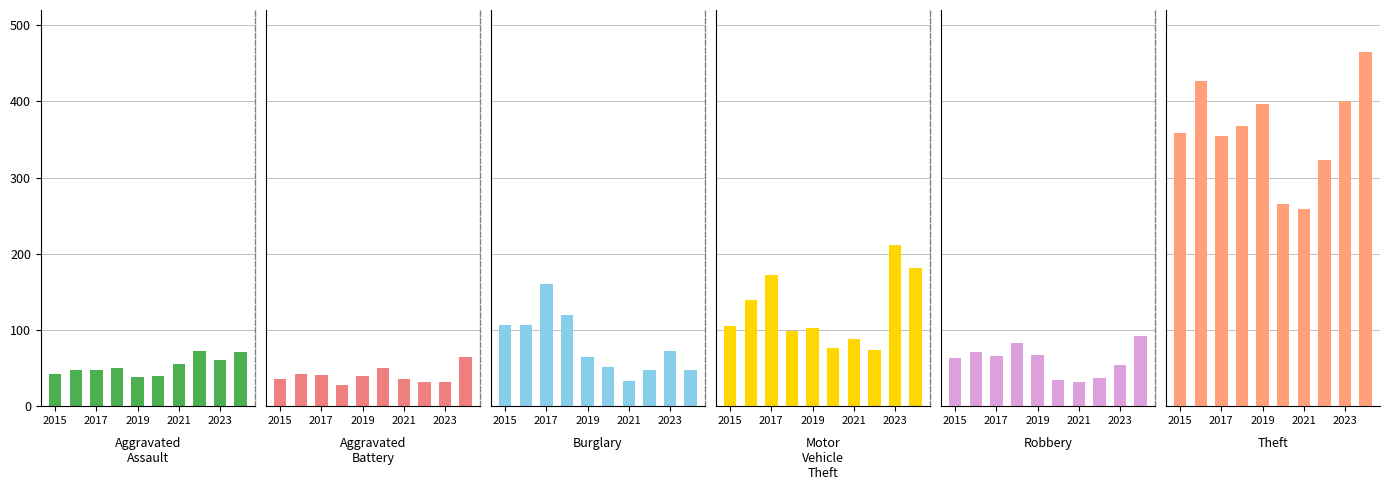

Reading left to right, transcribe all the data shown in this chart.

Aggravated Assault: 42	48	47	50	38	40	56	72	60	71
Aggravated Battery: 36	42	41	28	40	50	36	32	32	64
Burglary: 106	107	161	120	65	51	33	47	72	47
Motor Vehicle Theft: 105	140	172	99	102	77	88	74	211	181
Robbery: 63	71	66	83	67	34	32	37	54	92
Theft: 359	427	355	368	397	265	259	323	400	465